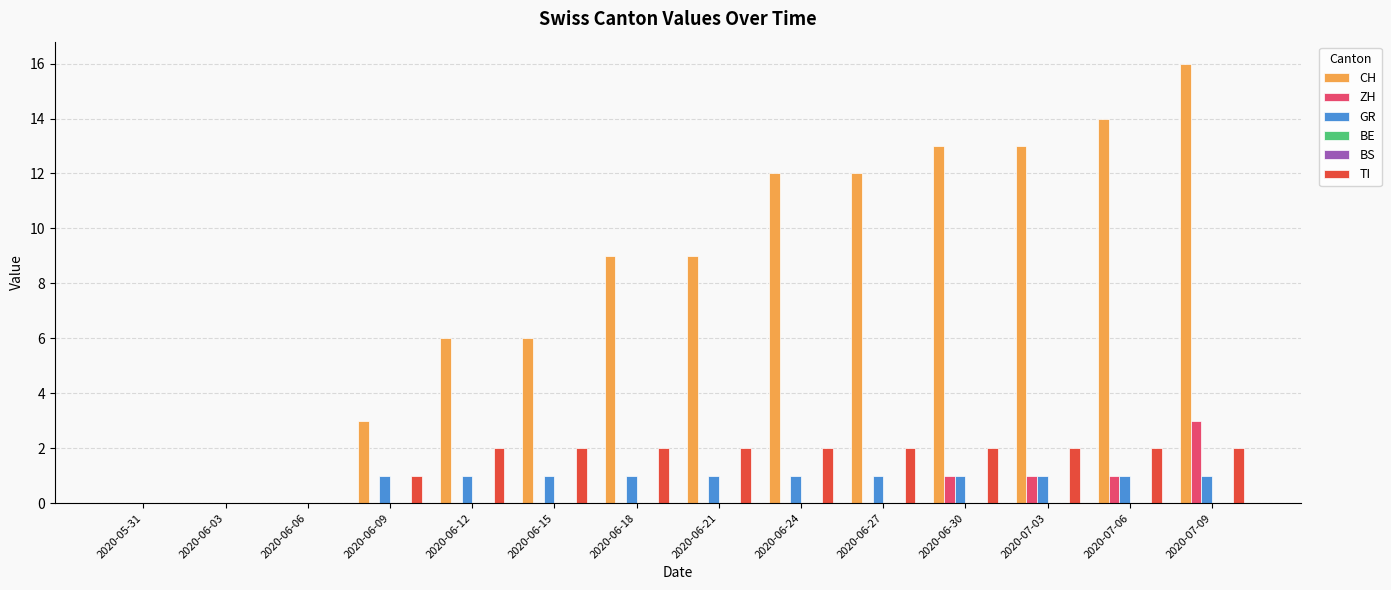

What are all the series names shown in the legend?

CH, ZH, GR, BE, BS, TI